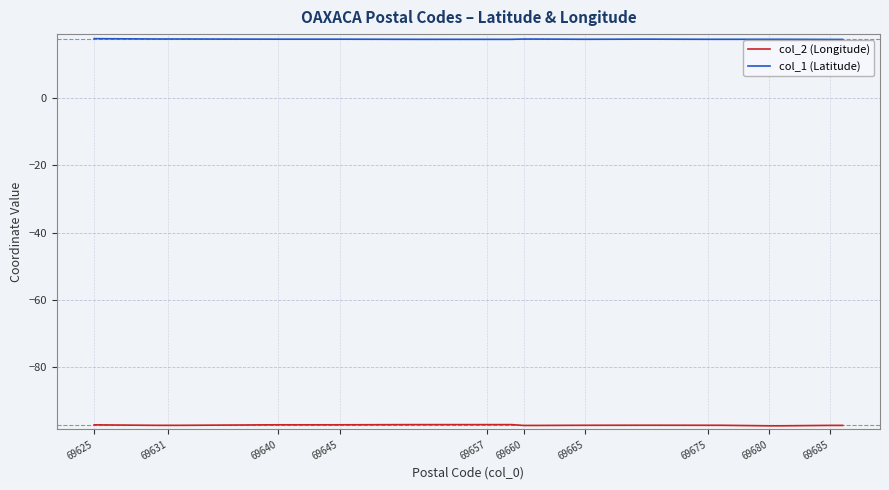

Which series has the largest total across all categories?

col_1 (Latitude)